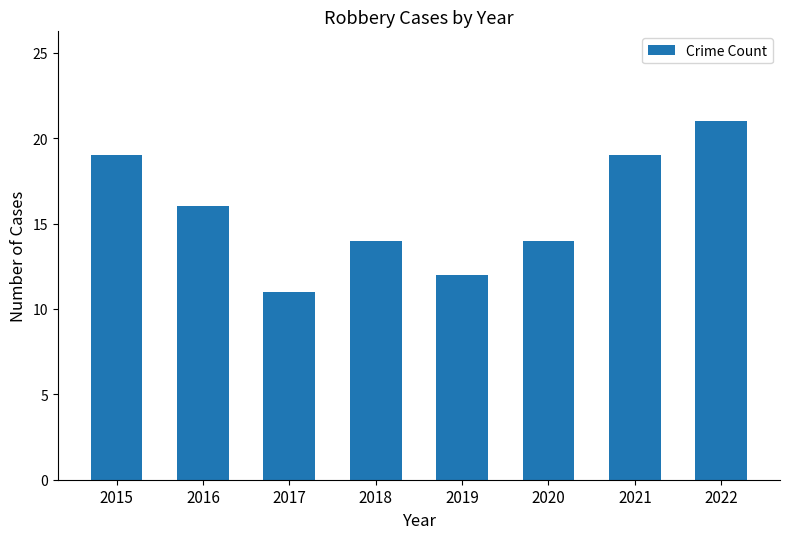

What is the difference between the second highest and second lowest values?

7